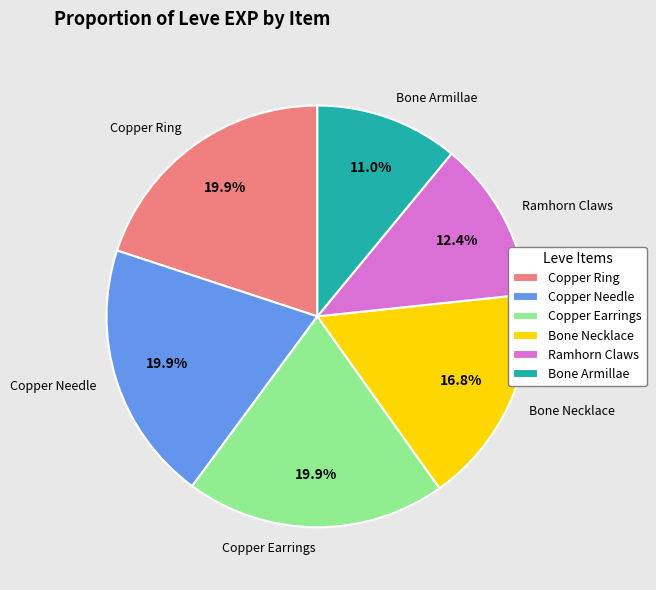

What is the ratio of the value at Copper Needle to the value at Copper Earrings?

1.0